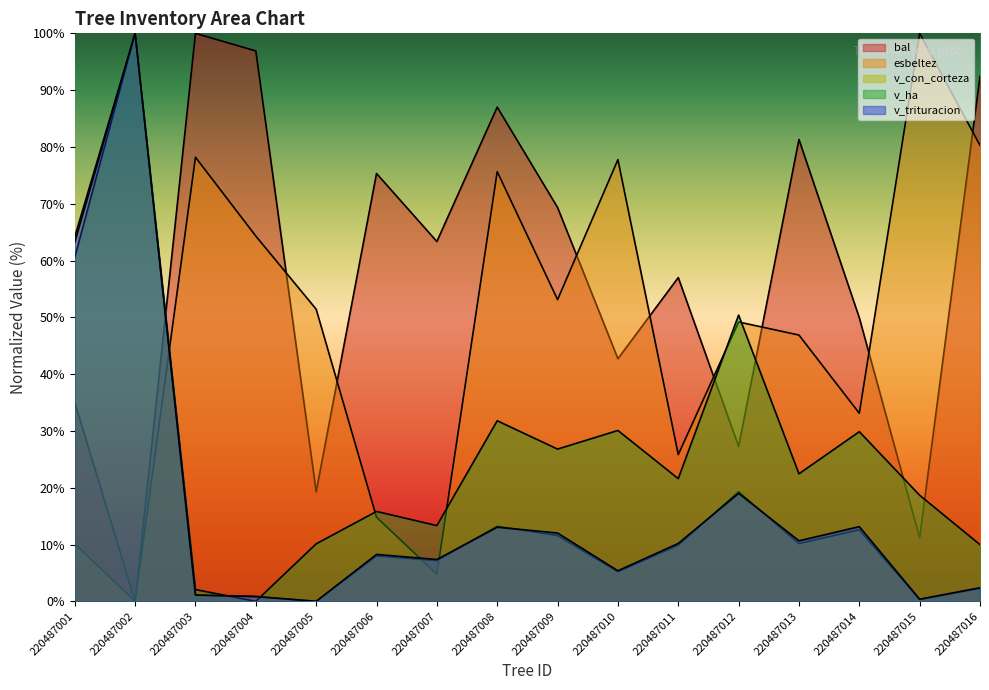

Is it true that v_con_corteza equals 13.9 at 220487011?

False